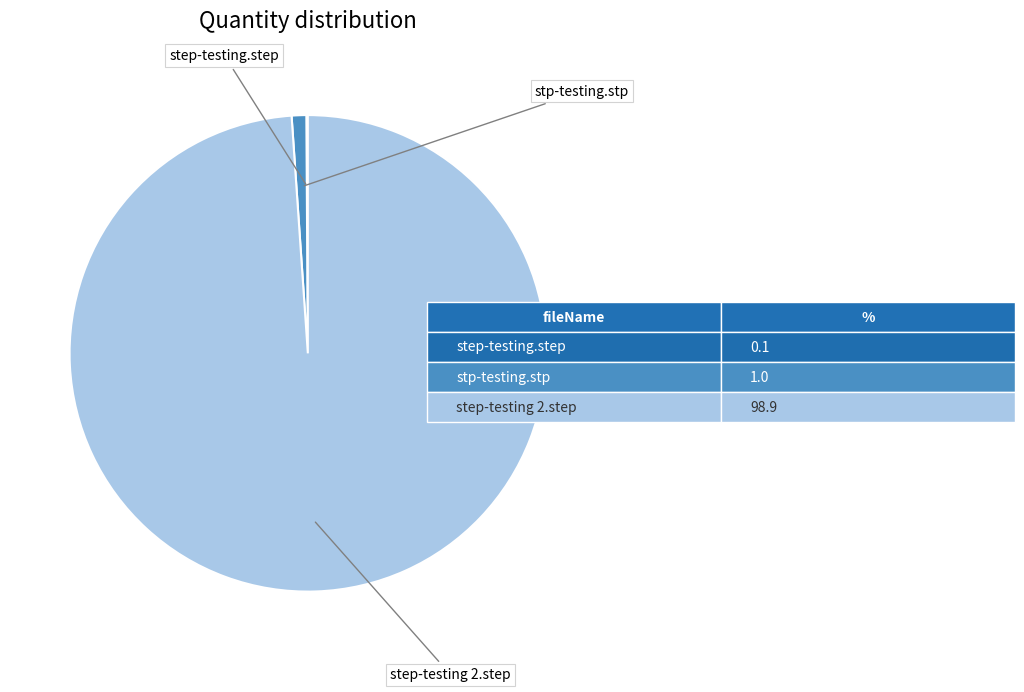

Is there any slice that represents more than half of the pie?

Yes